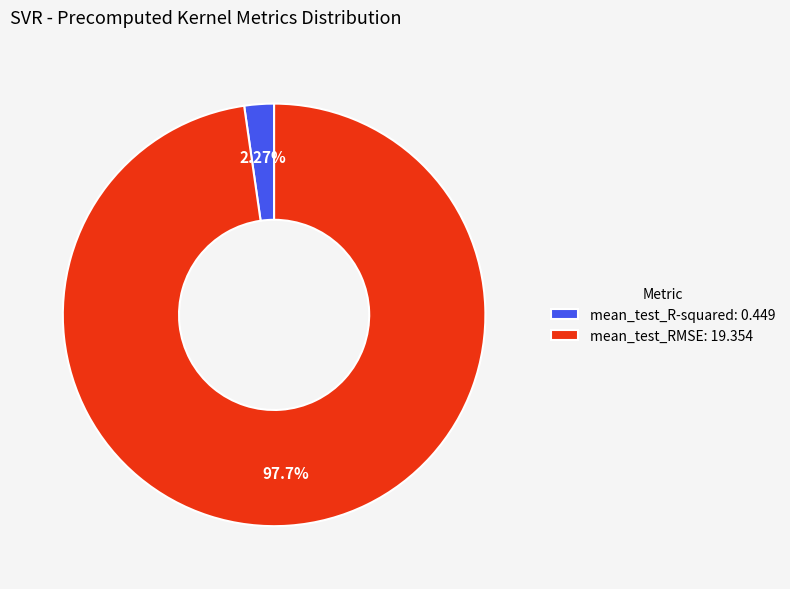

True or false: mean_test_RMSE accounts for 89% of the total.

False